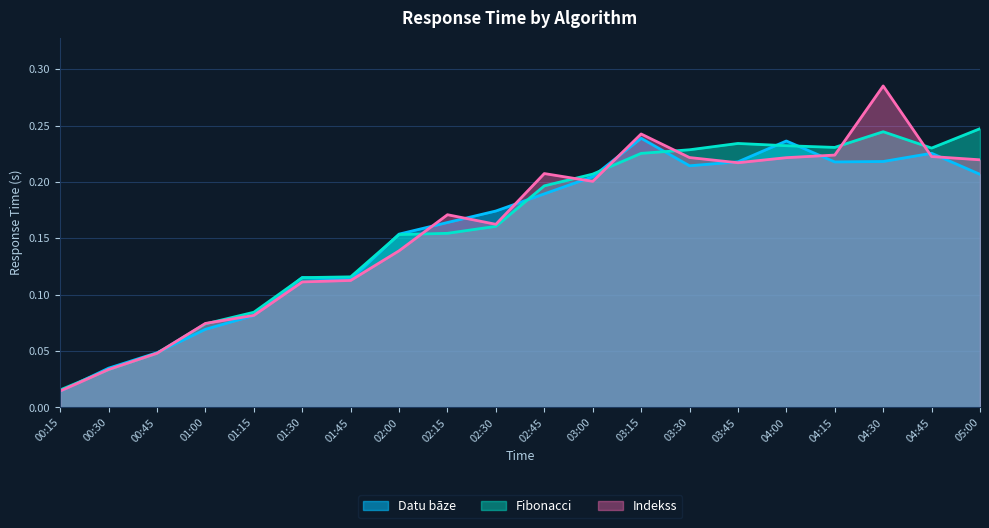

The value of Indekss at 03:30 is 0.2. True or false?

True